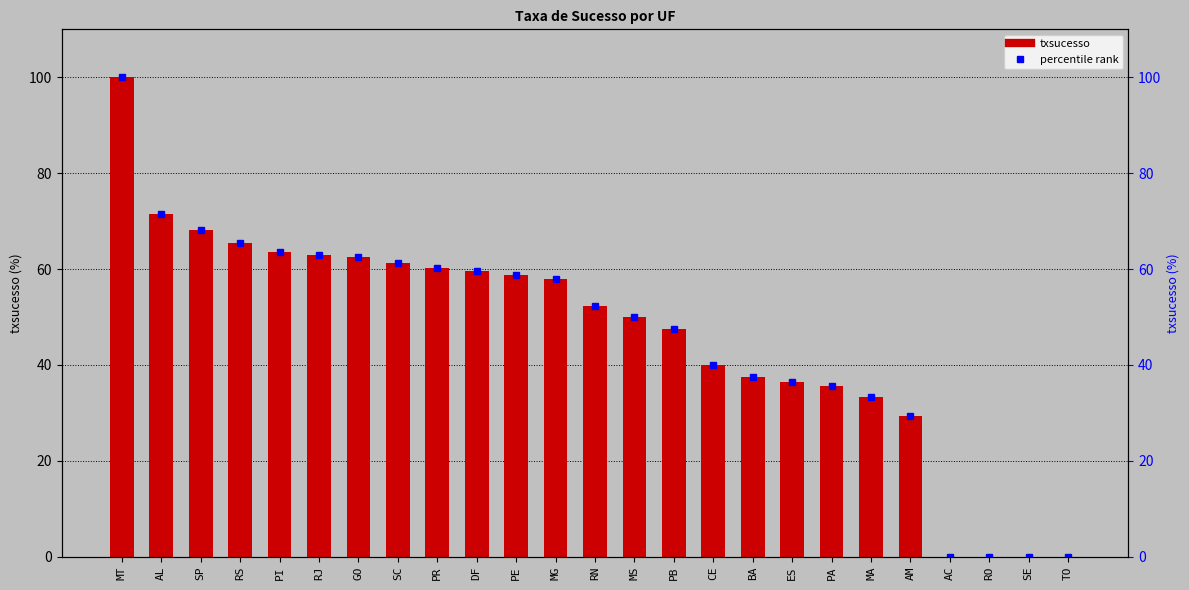

List the labels in order of value, largest first.

MT, AL, SP, RS, PI, RJ, GO, SC, PR, DF, PE, MG, RN, MS, PB, CE, BA, ES, PA, MA, AM, AC, RO, SE, TO